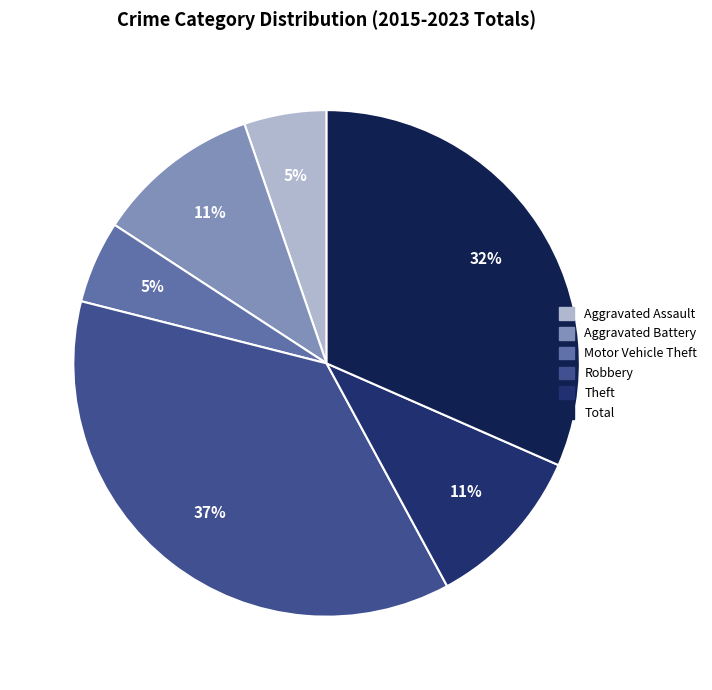

How much of the chart is everything except Theft?

89.5%